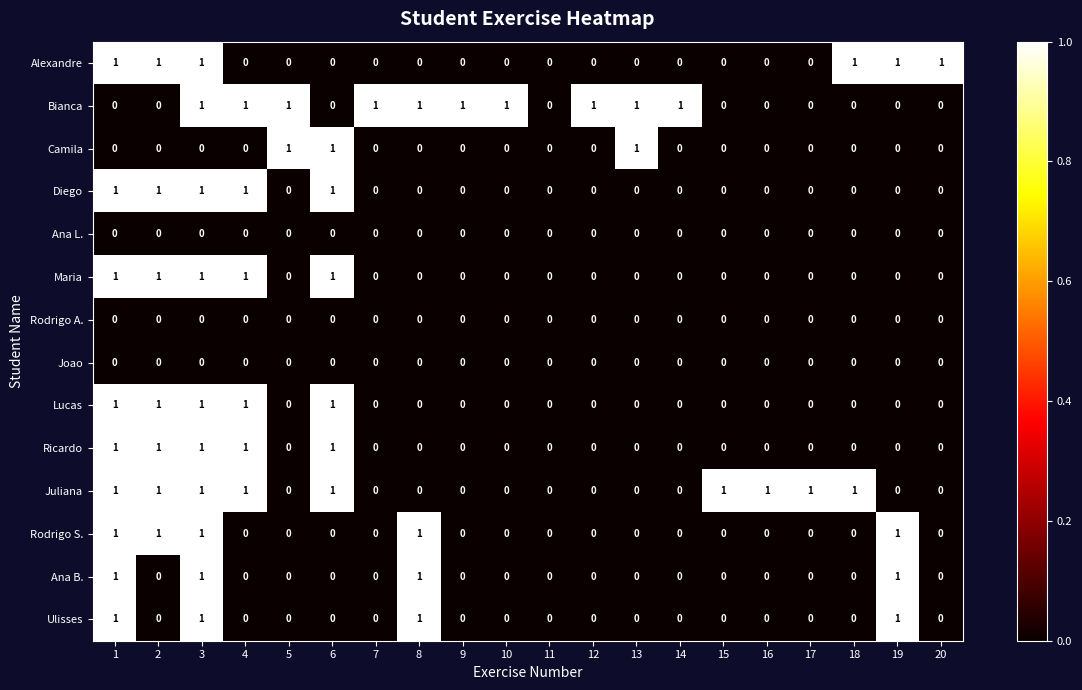

What is the sum of all Lucas values?

5